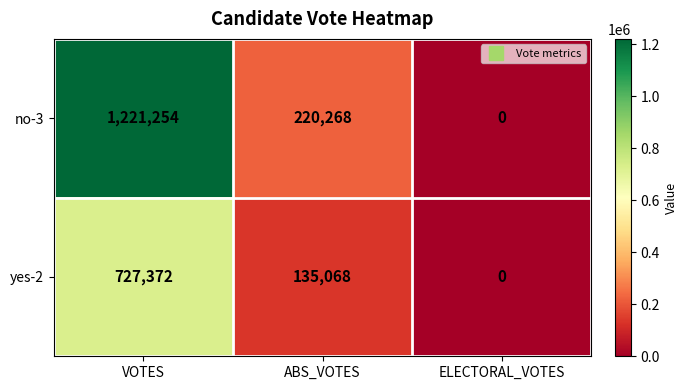

Read the yes-2 value at ABS_VOTES.

135068